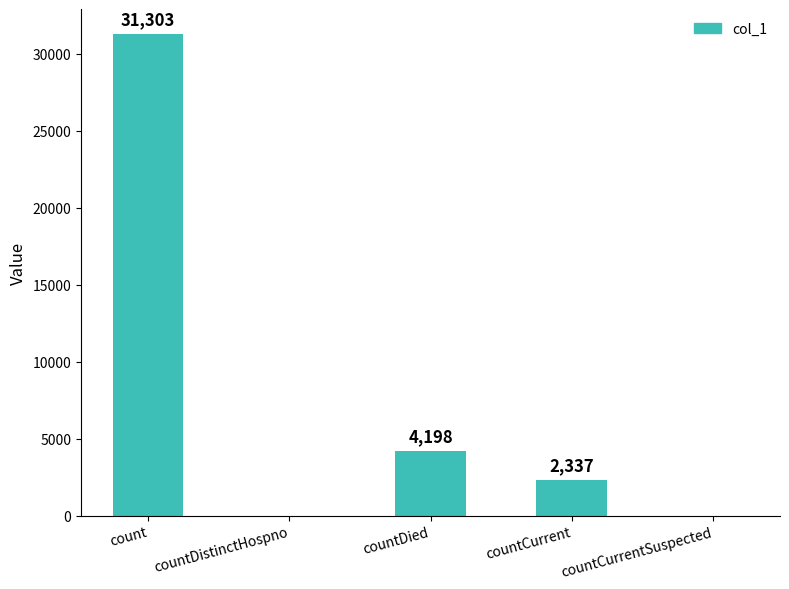

What value does the data have at countCurrent?

2337